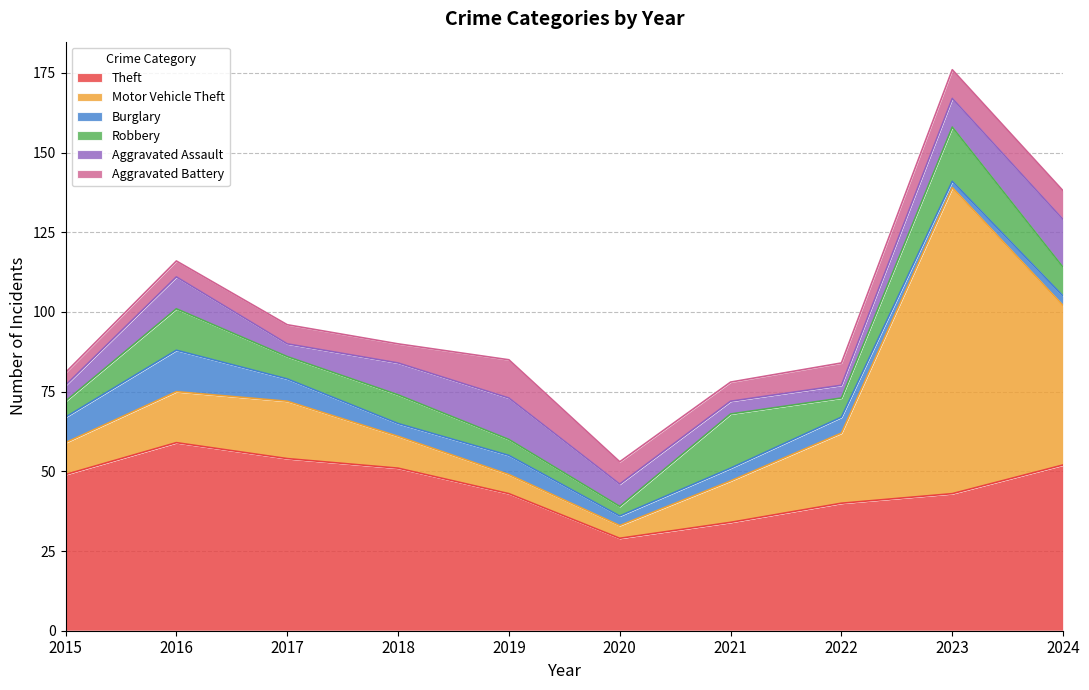

What are all the series names shown in the legend?

Theft, Motor Vehicle Theft, Burglary, Robbery, Aggravated Assault, Aggravated Battery